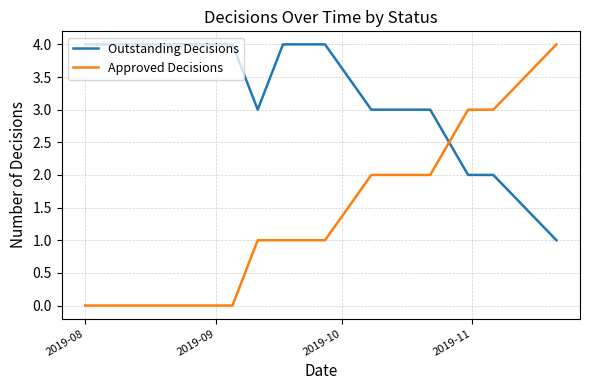

Which series has the largest range (max minus min)?

Approved Decisions